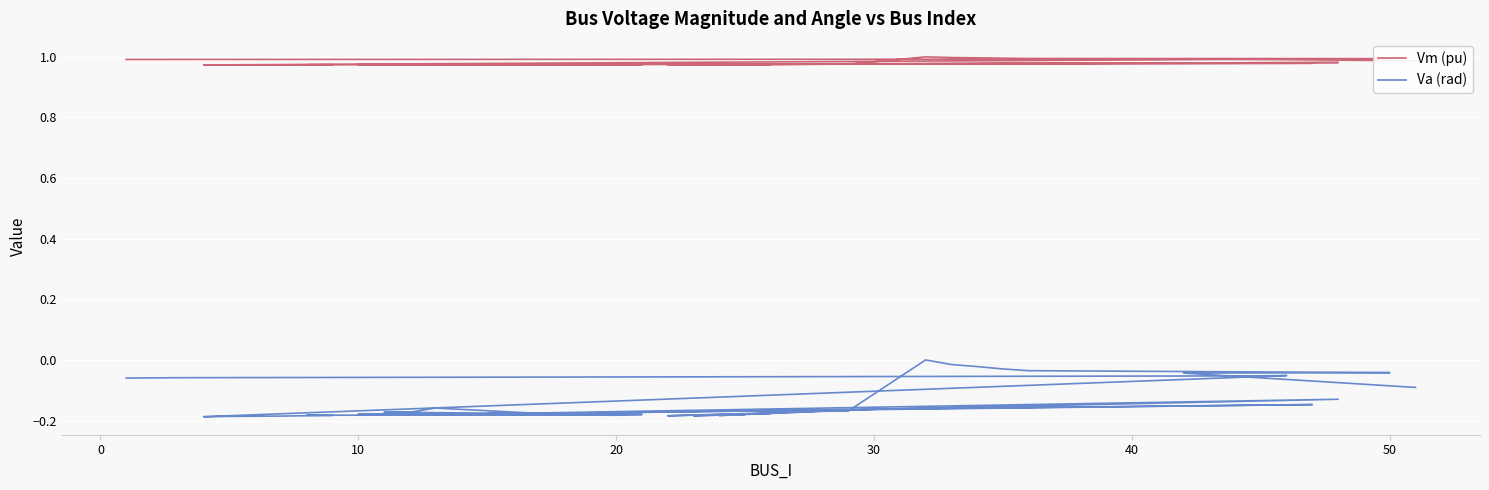

Which category has the highest value across all series?

32